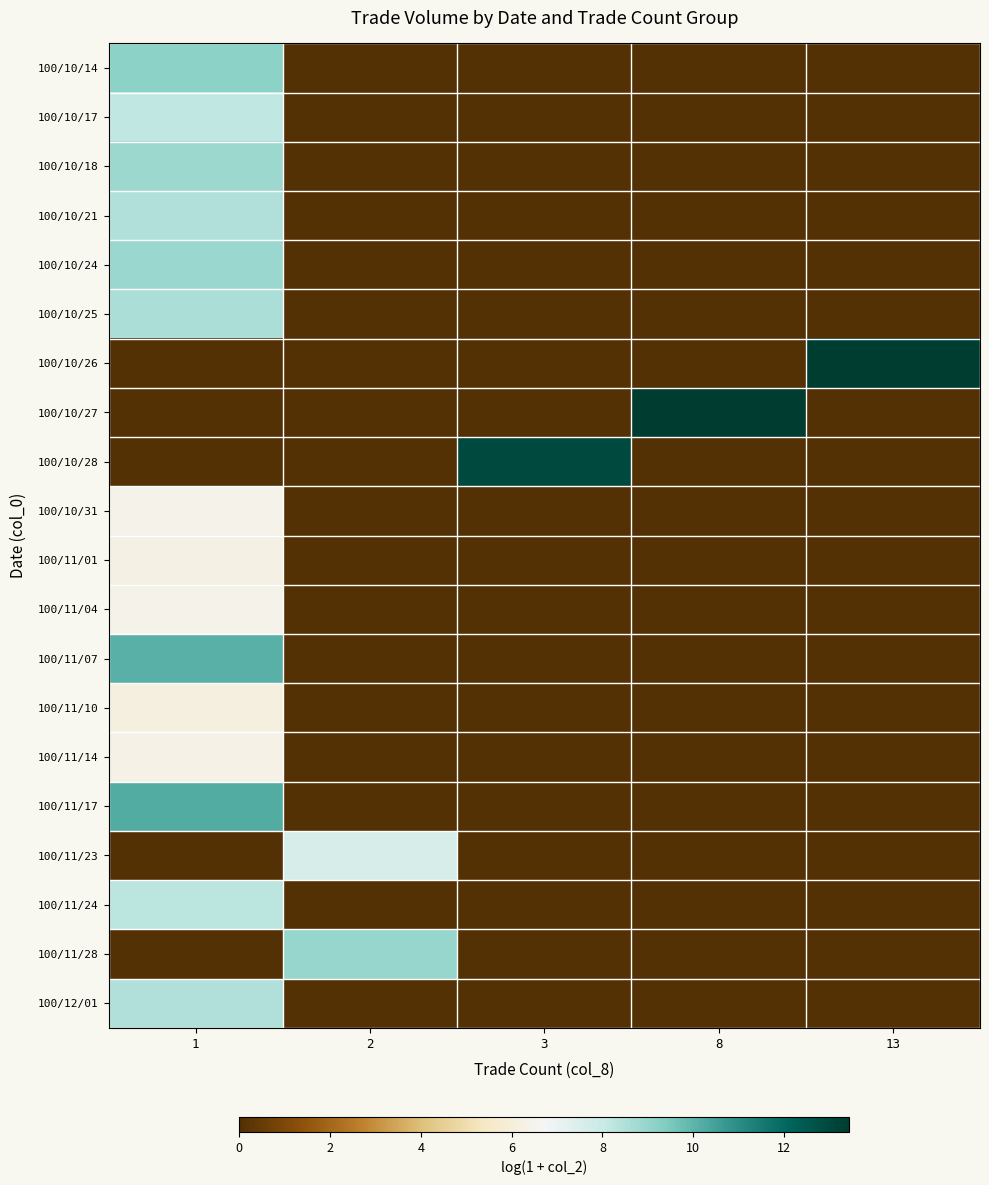

What is the total value across all series at 8?

13.4